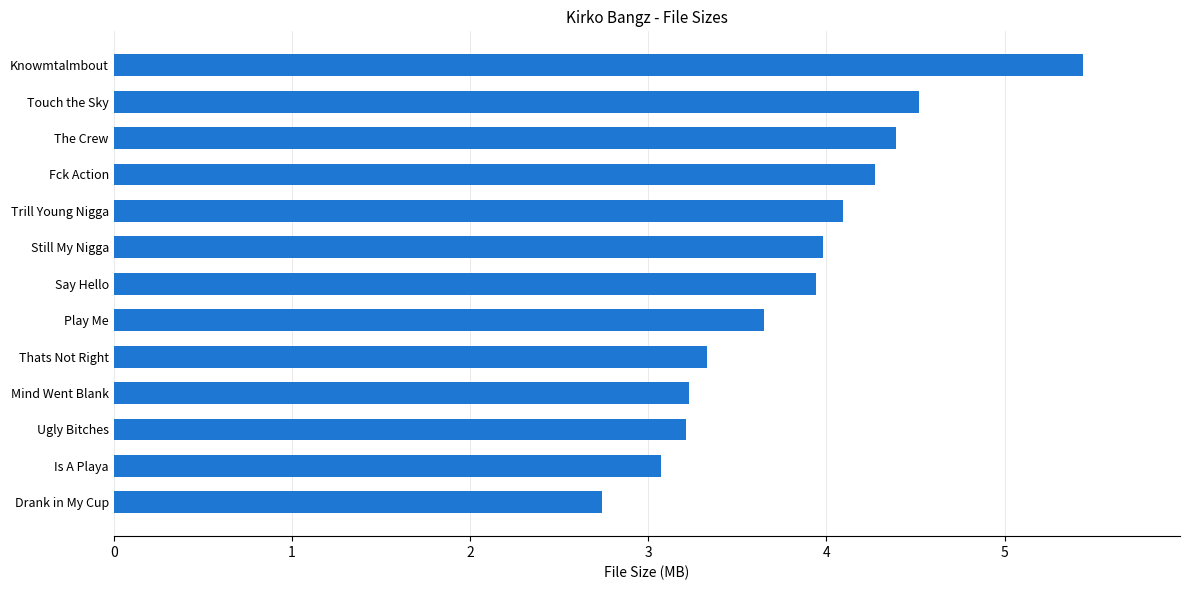

True or false: the data shows 4.3 at Fck Action.

True